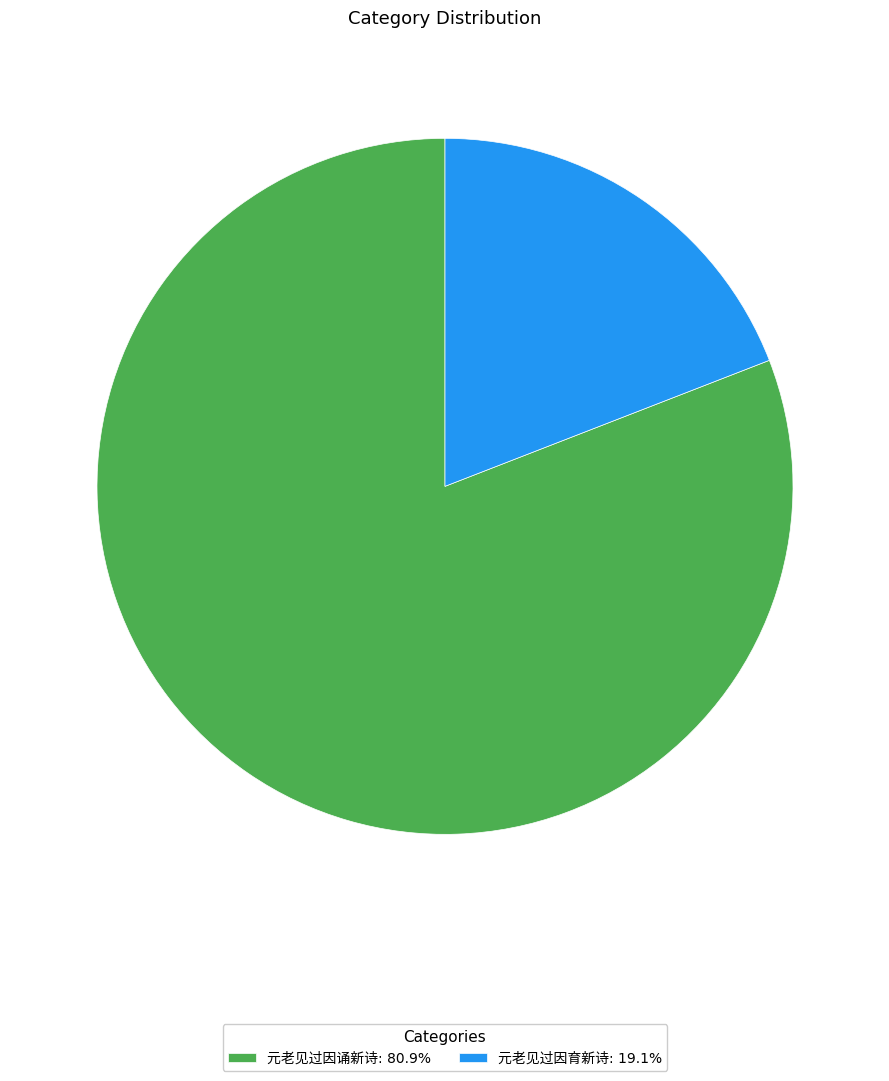

Is there a majority slice in this chart?

Yes